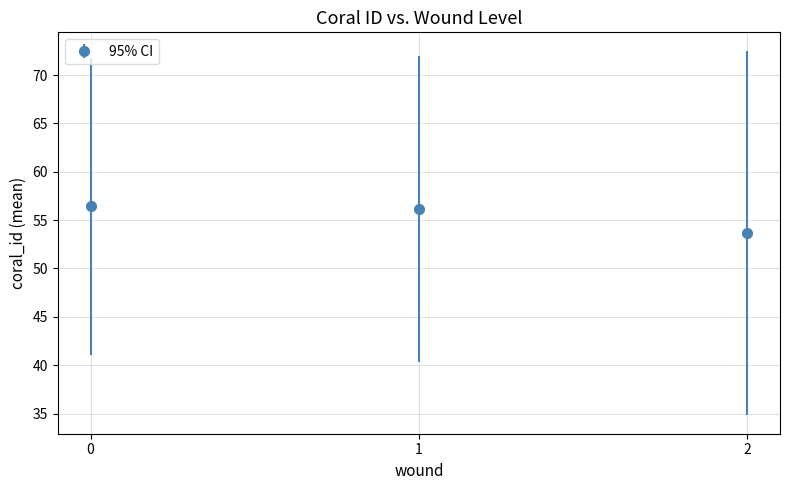

What is the difference between the values at 1 and 2?

2.5